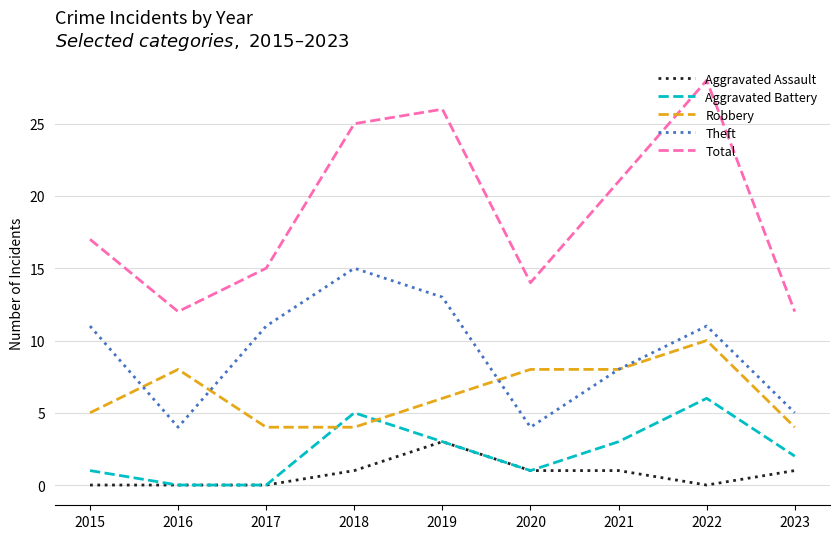

At which label does Robbery first exceed 6?

2016